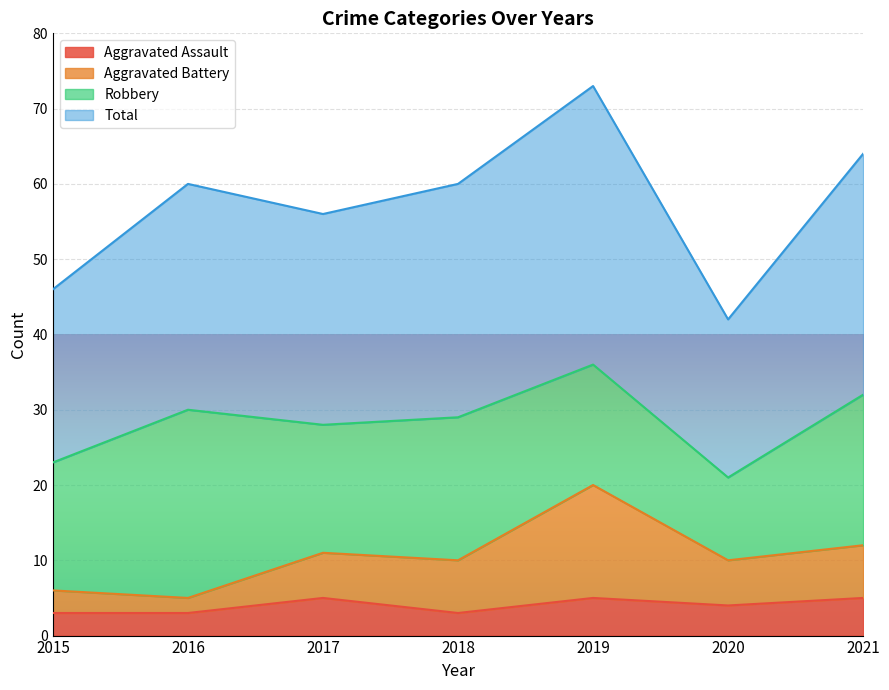

At which category does Total reach its first local valley?

2017